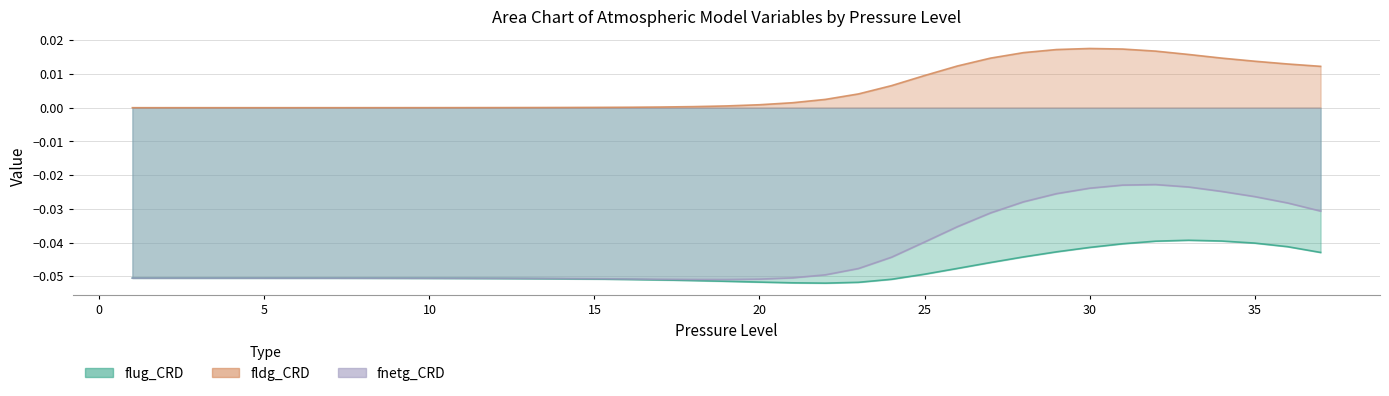

How many interior local peaks does the flug_CRD series have?

1